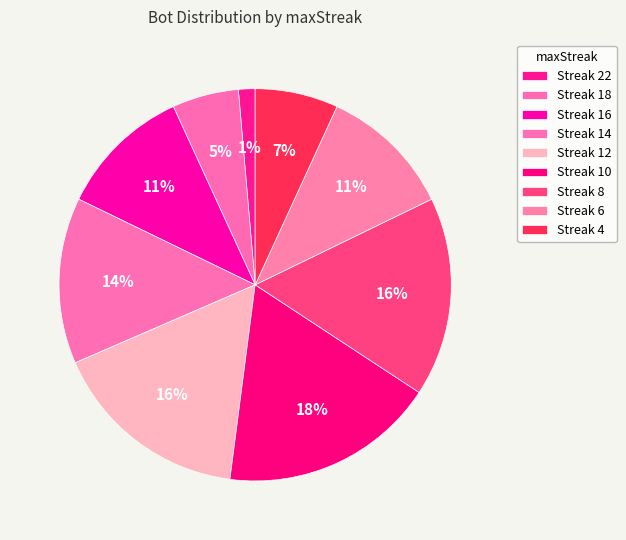

How many segments does this pie chart have?

9